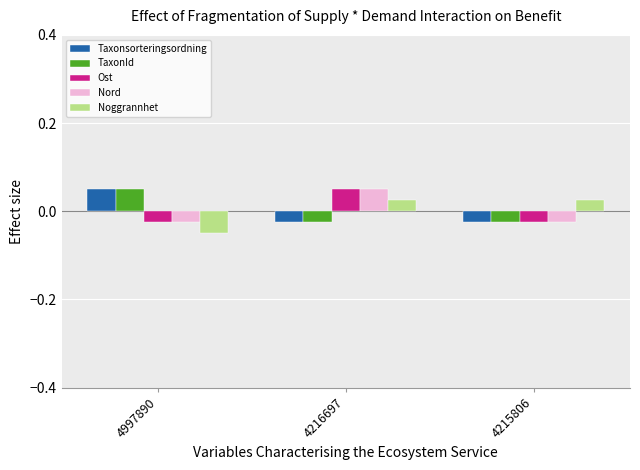

How many bars are there in each group?

5